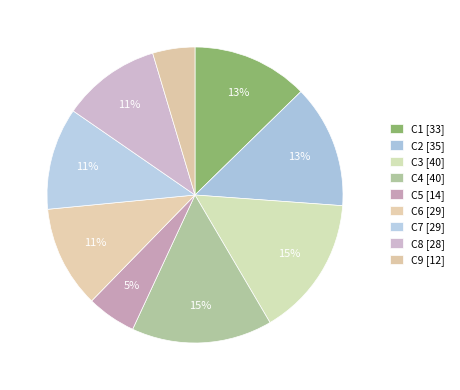

Do C3 and C2 together represent more than half of the pie?

No